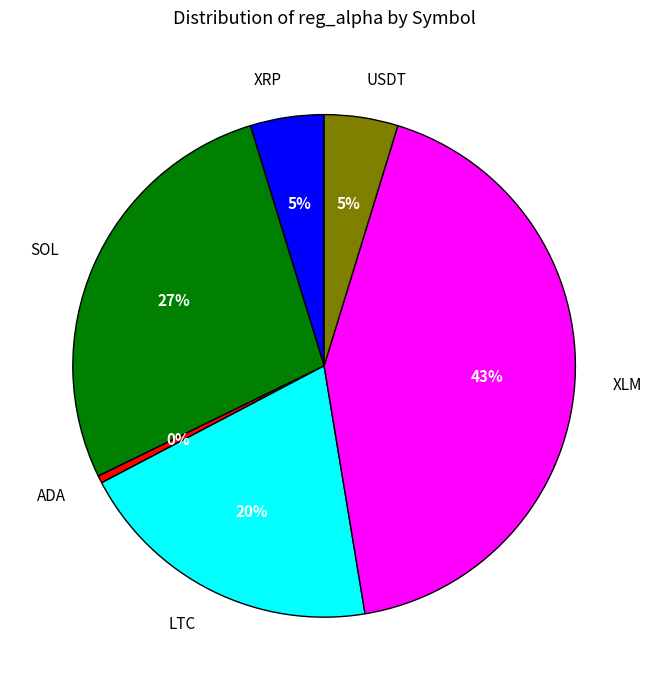

Is ADA the majority of the pie?

No